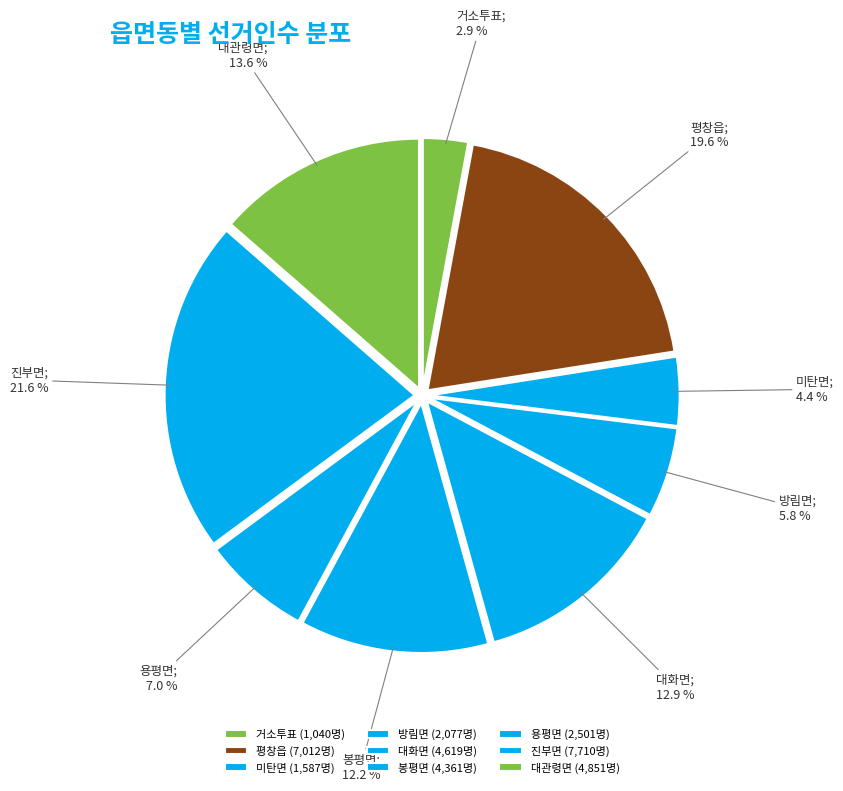

How many slices are in this pie chart?

9